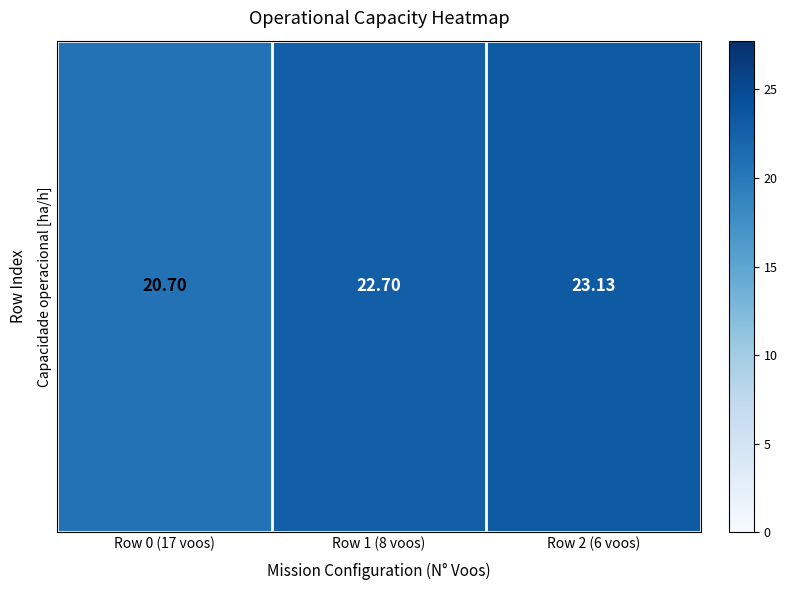

Is it true that the value at Row 2 (6 voos) is 23.1?

True